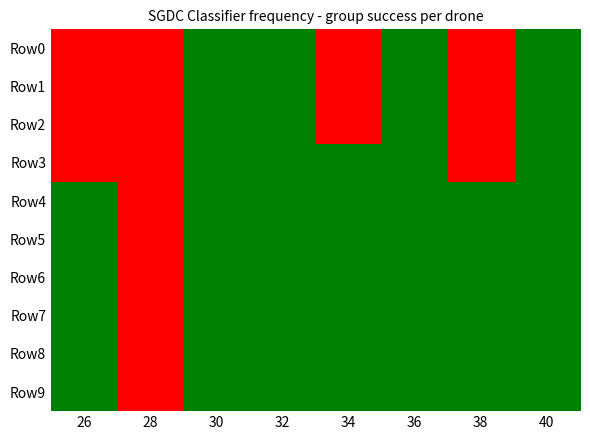

Reading left to right, transcribe all the data shown in this chart.

Row0: 26=0	28=0	30=1	32=1	34=0	36=1	38=0	40=1
Row1: 26=0	28=0	30=1	32=1	34=0	36=1	38=0	40=1
Row2: 26=0	28=0	30=1	32=1	34=0	36=1	38=0	40=1
Row3: 26=0	28=0	30=1	32=1	34=1	36=1	38=0	40=1
Row4: 26=1	28=0	30=1	32=1	34=1	36=1	38=1	40=1
Row5: 26=1	28=0	30=1	32=1	34=1	36=1	38=1	40=1
Row6: 26=1	28=0	30=1	32=1	34=1	36=1	38=1	40=1
Row7: 26=1	28=0	30=1	32=1	34=1	36=1	38=1	40=1
Row8: 26=1	28=0	30=1	32=1	34=1	36=1	38=1	40=1
Row9: 26=1	28=0	30=1	32=1	34=1	36=1	38=1	40=1